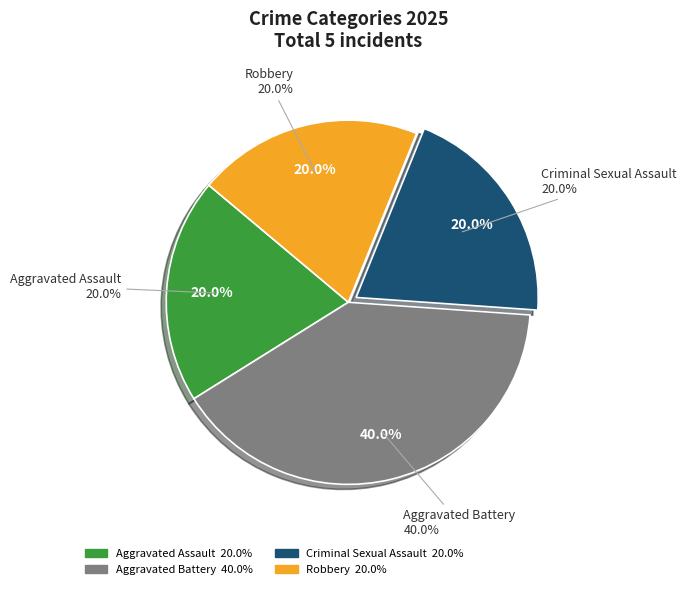

Is there a majority slice in this chart?

No